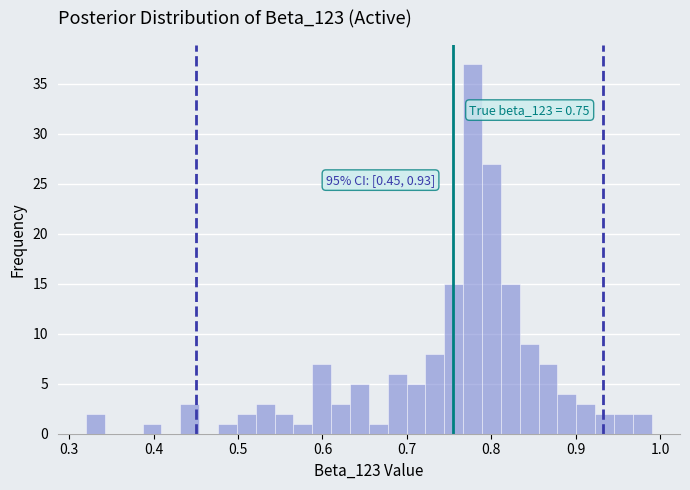

Read against the x-axis, roughly where is the centre of the tallest bar?

0.78